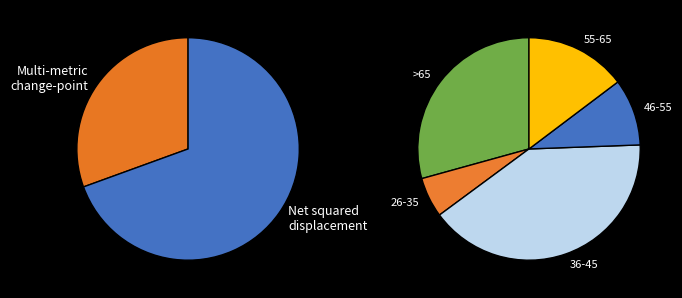

Is 17 the majority of the pie?

No